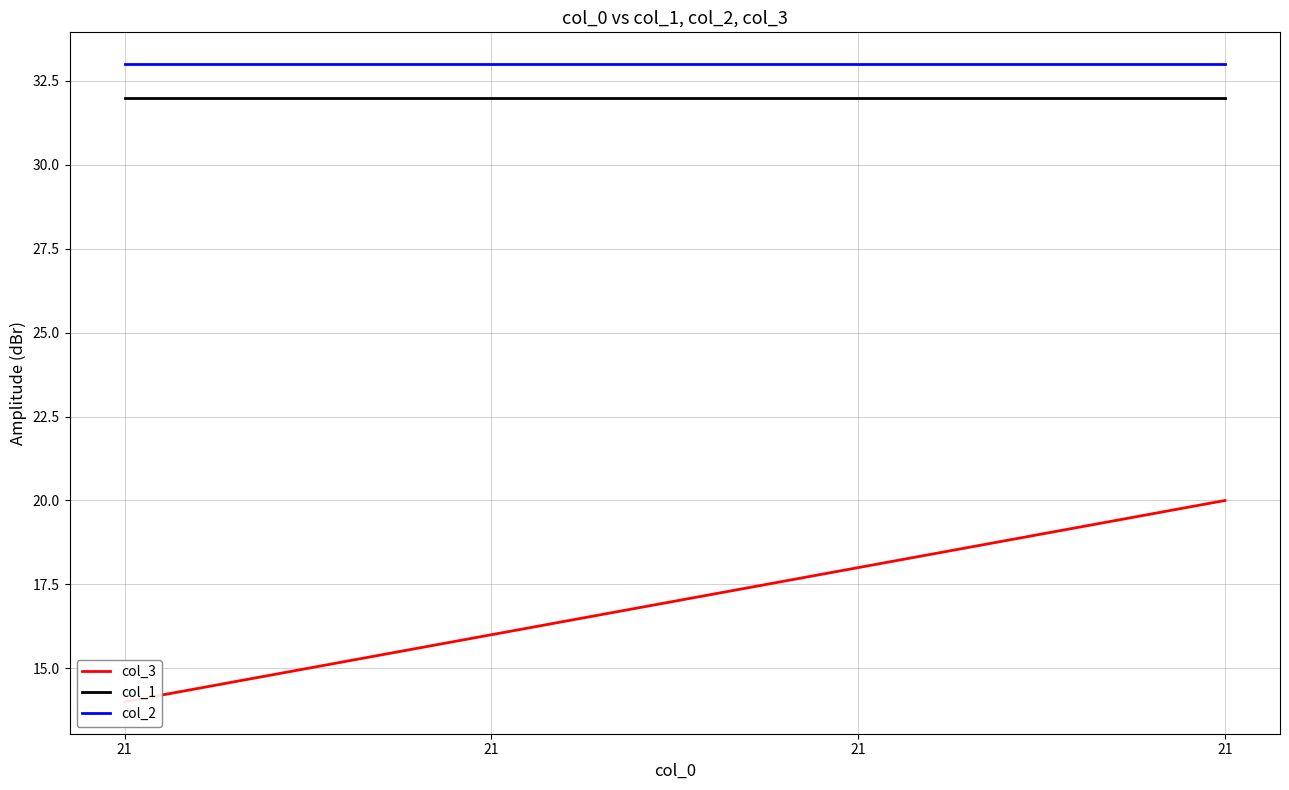

What is the value of the col_3 point at the 4th from the left?

14